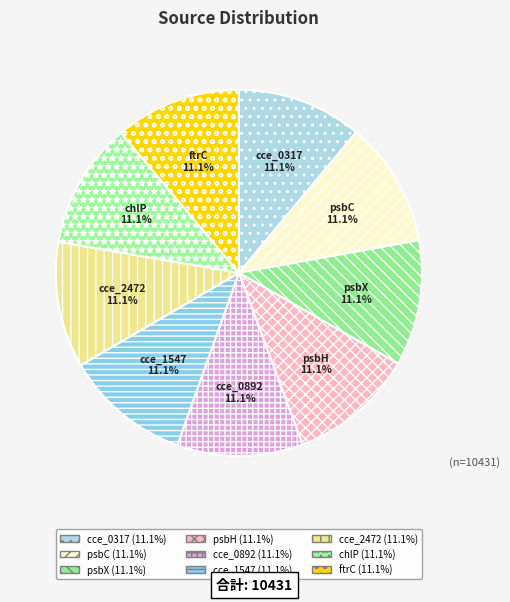

Is it true that cce_1547 is 11% of the pie?

True